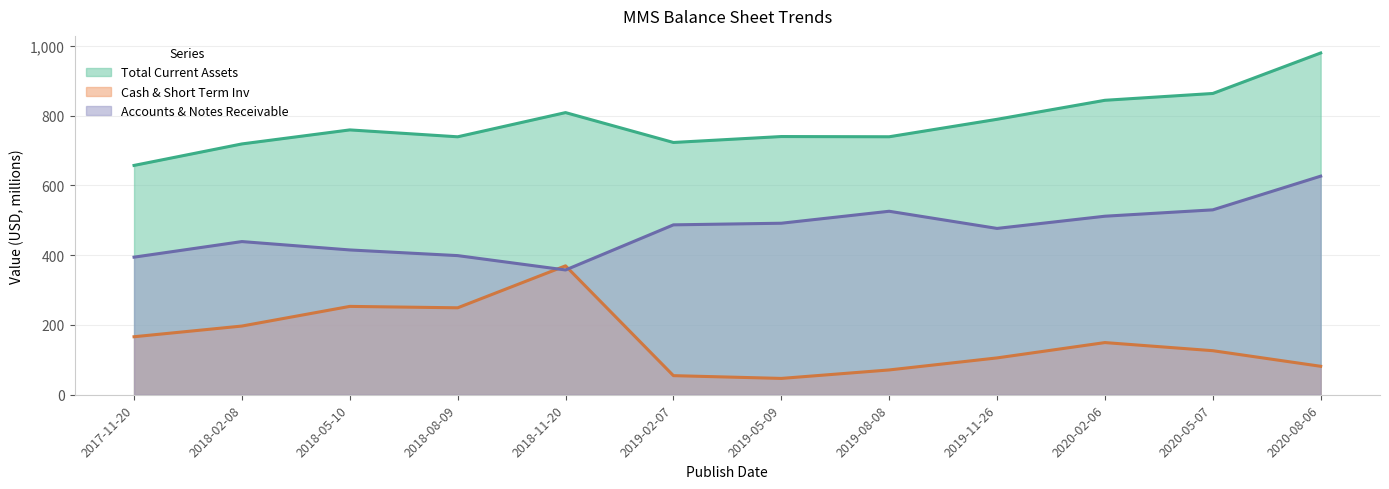

Which series has the largest range (max minus min)?

Cash & Short Term Inv